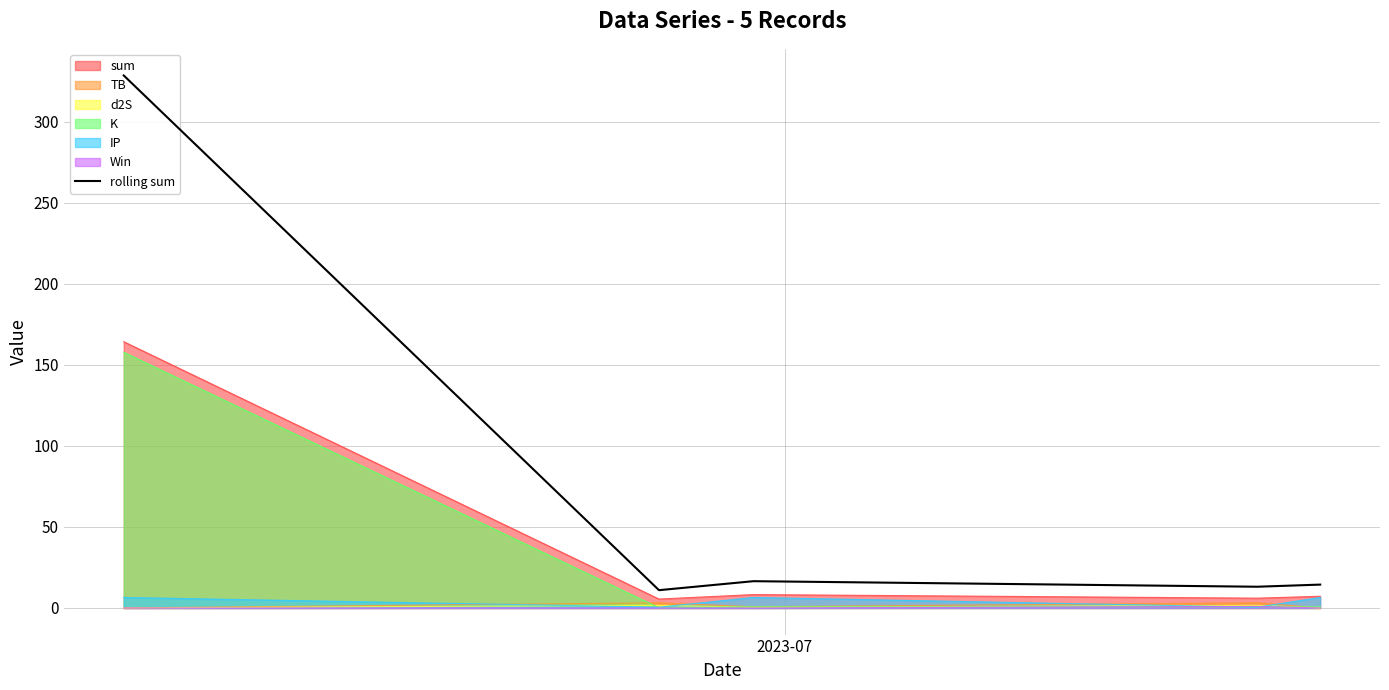

What is the maximum value shown in the chart?

328.6